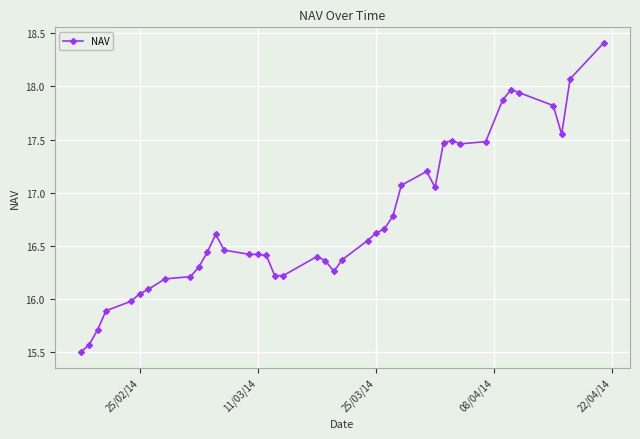

What is the value of the 35th point from the left?

18.0